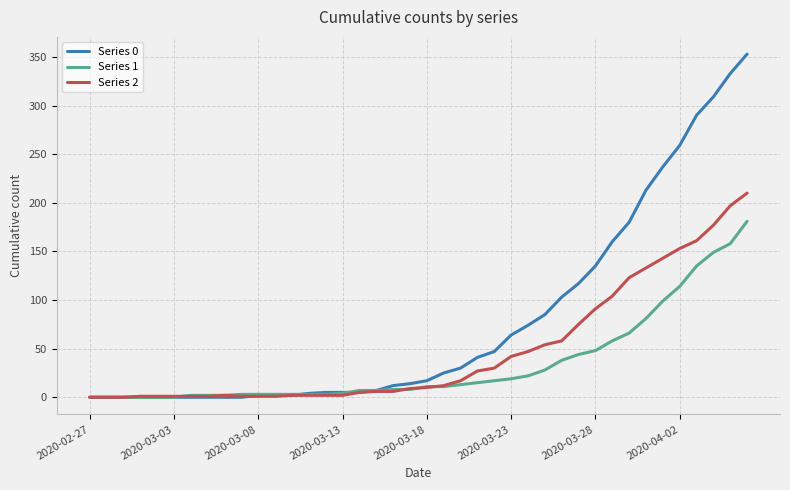

Which series has the largest total across all categories?

Series 0